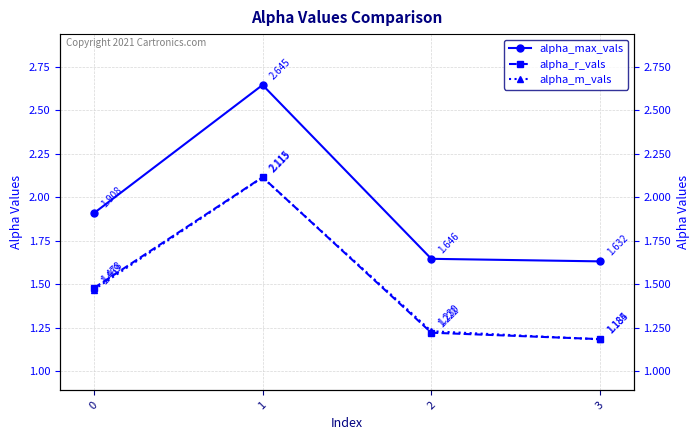

At which category does alpha_max_vals reach its first local peak?

1